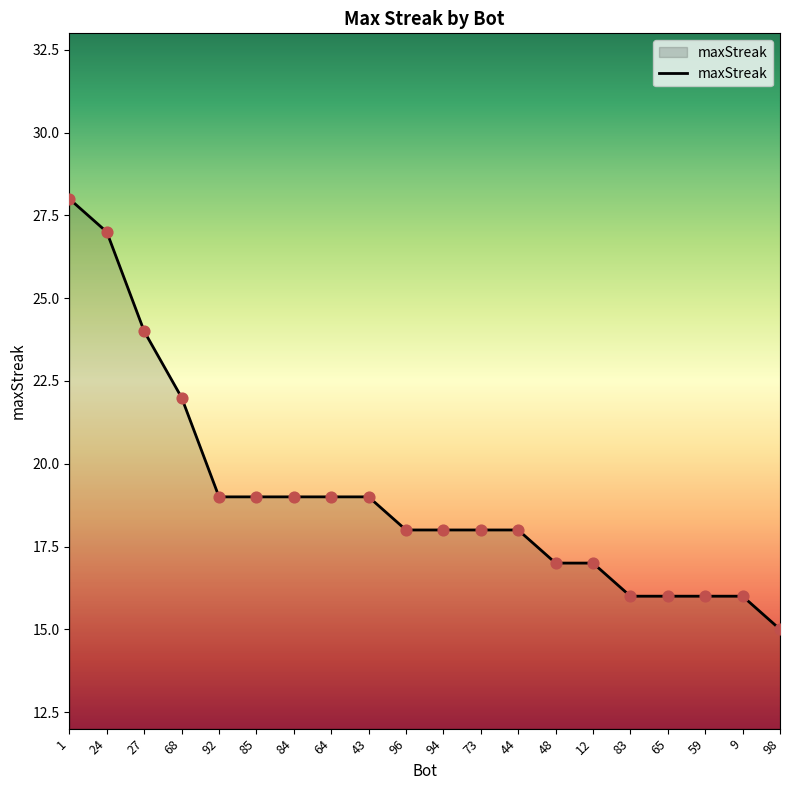

Between 92 and 1, which is larger?

1